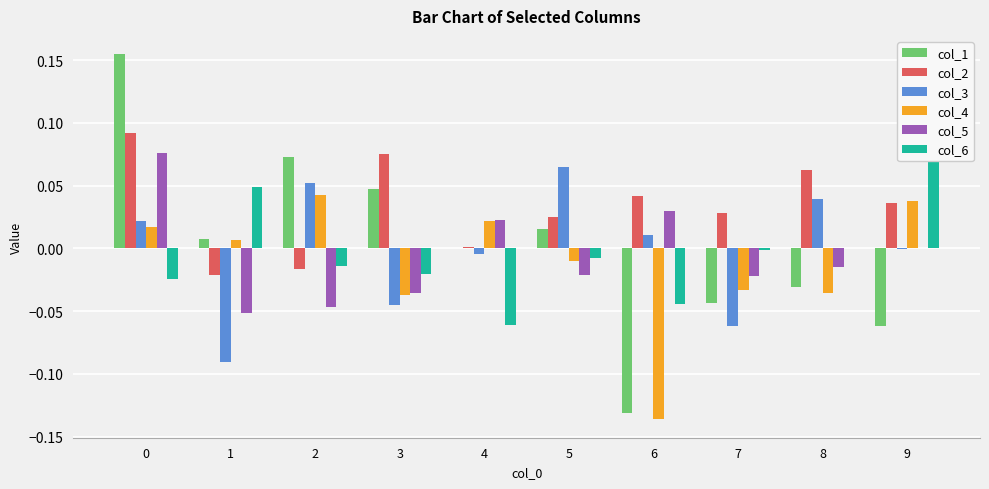

Rank the categories by col_4 value from highest to lowest.

2, 9, 4, 0, 1, 5, 7, 8, 3, 6